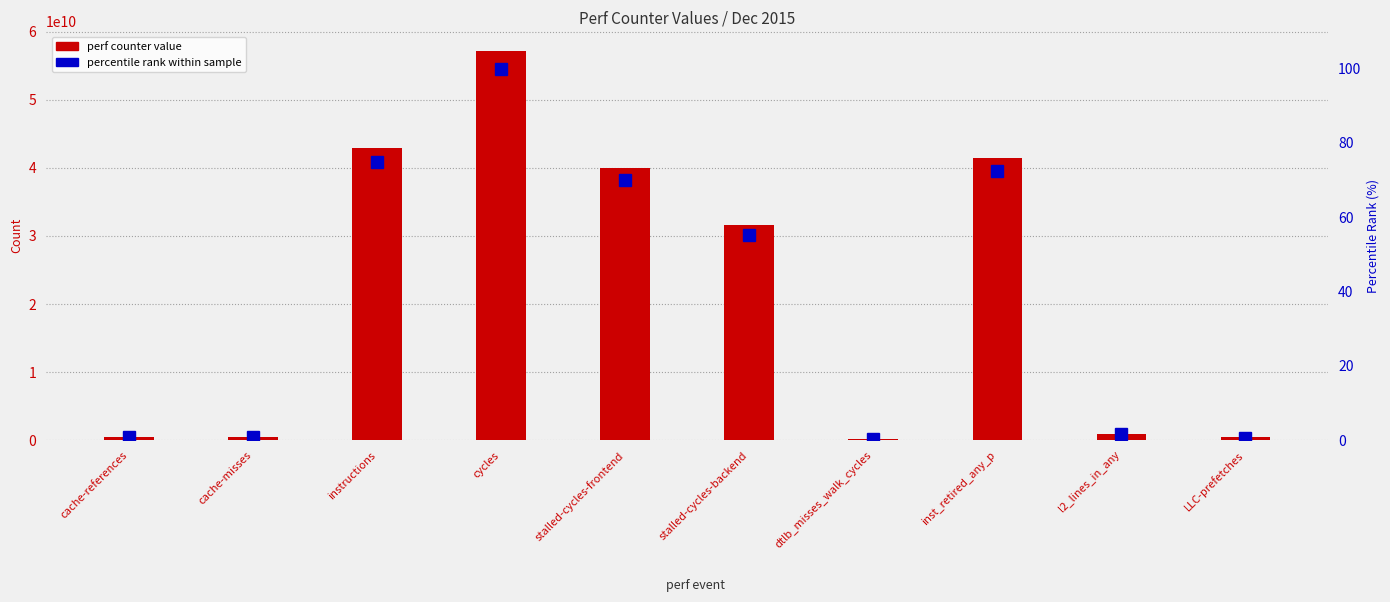

Is the value of perf counter value at cache-misses greater than the value of percentile rank within sample at dtlb_misses_walk_cycles?

Yes